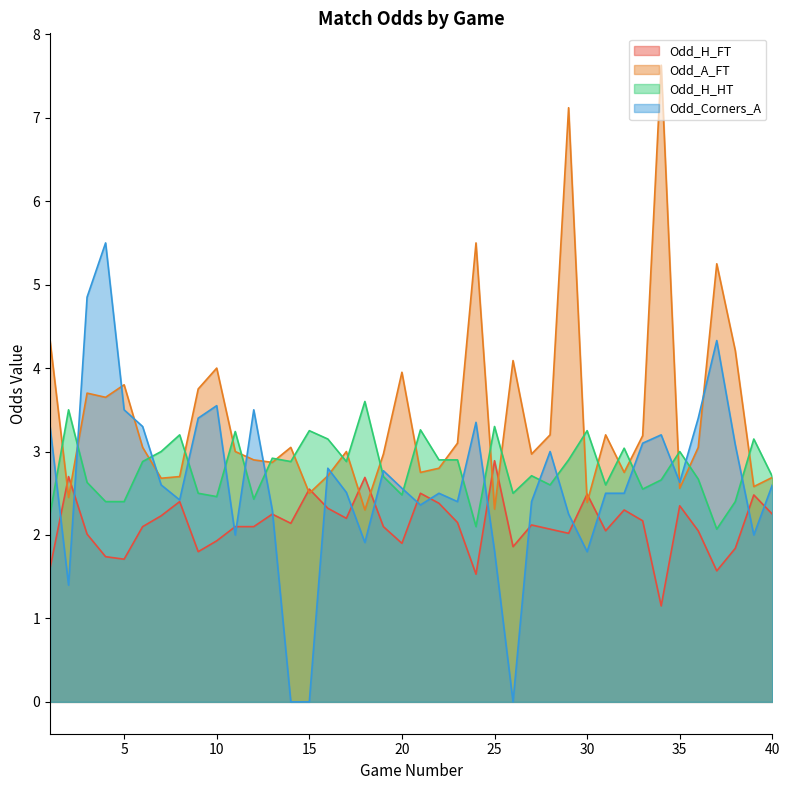

What is the value of the Odd_A_FT point at the 7th from the left?

2.7